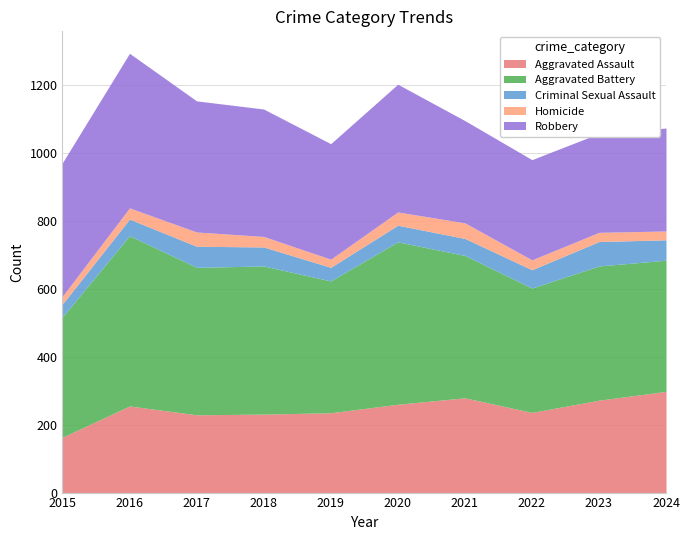

True or false: Robbery has a value of 397 at 2021.

False